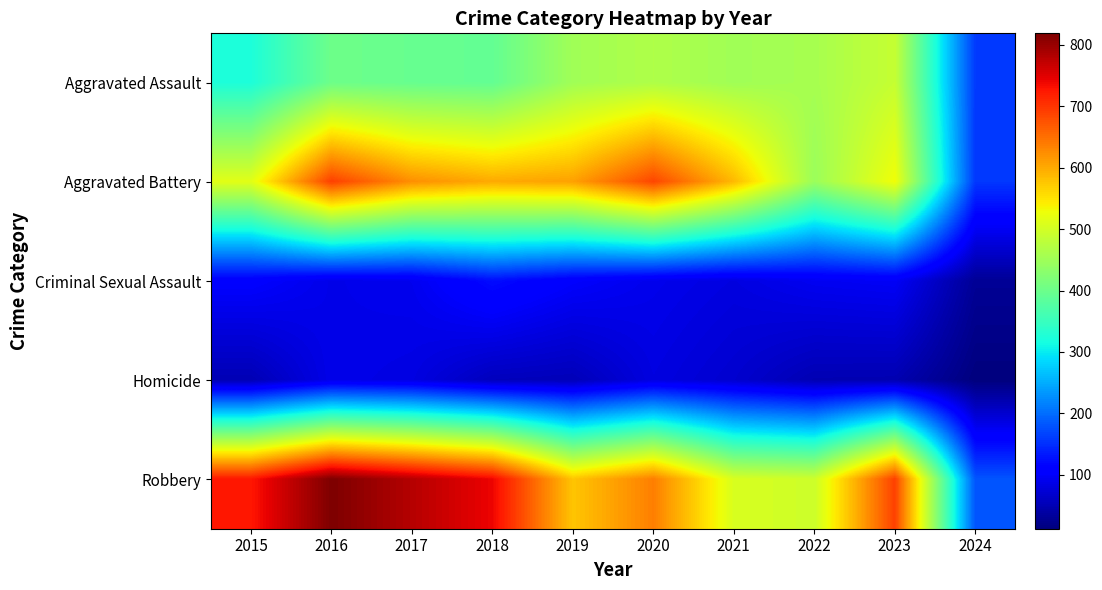

Reading left to right, transcribe all the data shown in this chart.

Aggravated Assault: 2015=323	2016=402	2017=396	2018=392	2019=452	2020=466	2021=452	2022=458	2023=488	2024=159
Aggravated Battery: 2015=515	2016=691	2017=623	2018=600	2019=608	2020=686	2021=587	2022=446	2023=530	2024=157
Criminal Sexual Assault: 2015=105	2016=87	2017=91	2018=123	2019=102	2020=89	2021=81	2022=93	2023=97	2024=29
Homicide: 2015=50	2016=87	2017=82	2018=56	2019=53	2020=81	2021=69	2022=49	2023=48	2024=12
Robbery: 2015=726	2016=819	2017=780	2018=741	2019=577	2020=637	2021=506	2022=495	2023=690	2024=180